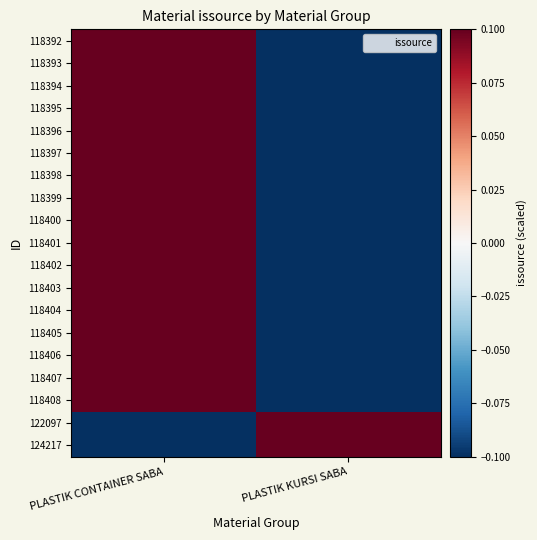

Reading left to right, transcribe all the data shown in this chart.

118392: PLASTIK CONTAINER SABA=0.1	PLASTIK KURSI SABA=-0.1
118393: PLASTIK CONTAINER SABA=0.1	PLASTIK KURSI SABA=-0.1
118394: PLASTIK CONTAINER SABA=0.1	PLASTIK KURSI SABA=-0.1
118395: PLASTIK CONTAINER SABA=0.1	PLASTIK KURSI SABA=-0.1
118396: PLASTIK CONTAINER SABA=0.1	PLASTIK KURSI SABA=-0.1
118397: PLASTIK CONTAINER SABA=0.1	PLASTIK KURSI SABA=-0.1
118398: PLASTIK CONTAINER SABA=0.1	PLASTIK KURSI SABA=-0.1
118399: PLASTIK CONTAINER SABA=0.1	PLASTIK KURSI SABA=-0.1
118400: PLASTIK CONTAINER SABA=0.1	PLASTIK KURSI SABA=-0.1
118401: PLASTIK CONTAINER SABA=0.1	PLASTIK KURSI SABA=-0.1
118402: PLASTIK CONTAINER SABA=0.1	PLASTIK KURSI SABA=-0.1
118403: PLASTIK CONTAINER SABA=0.1	PLASTIK KURSI SABA=-0.1
118404: PLASTIK CONTAINER SABA=0.1	PLASTIK KURSI SABA=-0.1
118405: PLASTIK CONTAINER SABA=0.1	PLASTIK KURSI SABA=-0.1
118406: PLASTIK CONTAINER SABA=0.1	PLASTIK KURSI SABA=-0.1
118407: PLASTIK CONTAINER SABA=0.1	PLASTIK KURSI SABA=-0.1
118408: PLASTIK CONTAINER SABA=0.1	PLASTIK KURSI SABA=-0.1
122097: PLASTIK CONTAINER SABA=-0.1	PLASTIK KURSI SABA=0.1
124217: PLASTIK CONTAINER SABA=-0.1	PLASTIK KURSI SABA=0.1